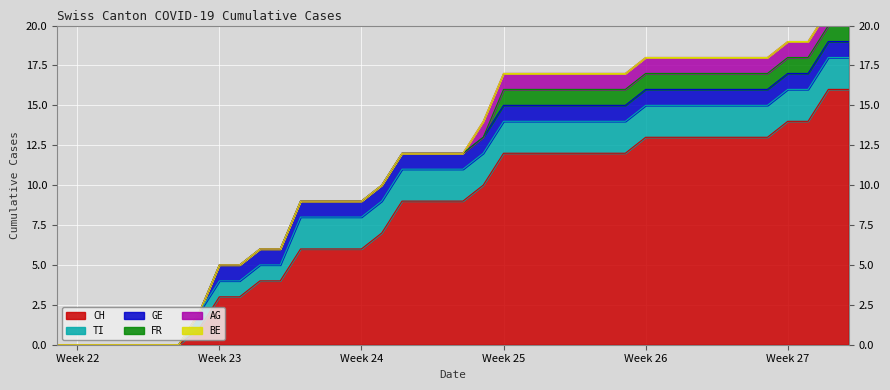

What is the difference between the second highest and second lowest values in the AG series?

1